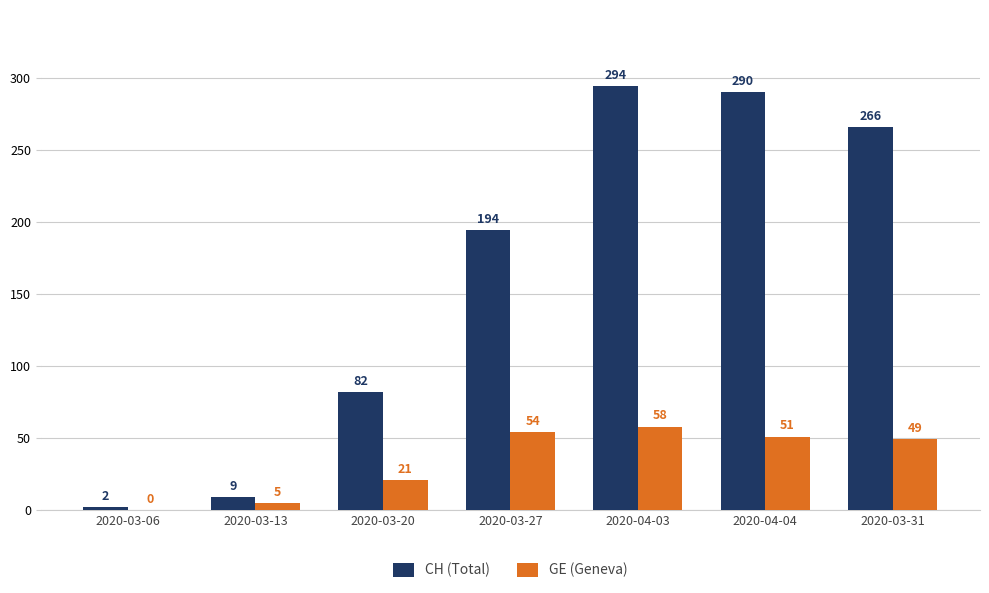

Between 2020-03-06 and 2020-03-31, which series saw the biggest shift?

CH (Total)